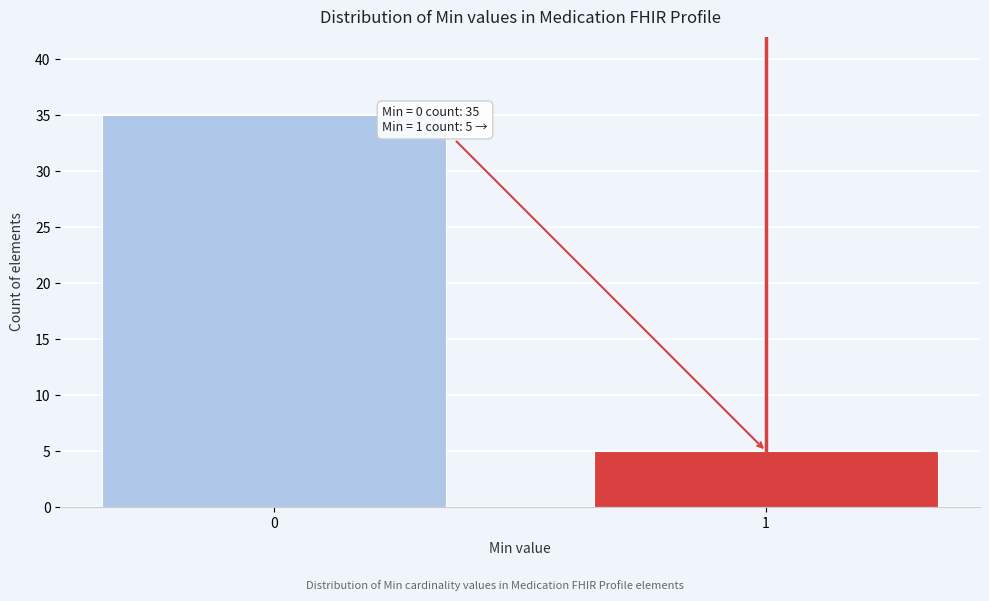

Reading left to right, transcribe all the data shown in this chart.

0=35	1=5